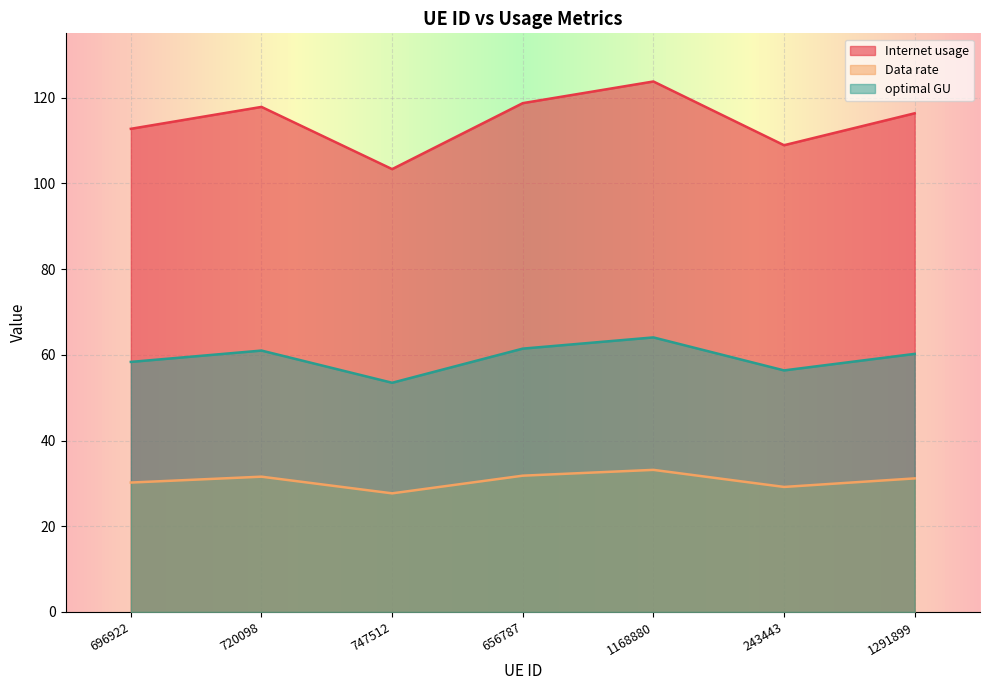

What is the value of the optimal GU point at the 5th from the left?

64.1